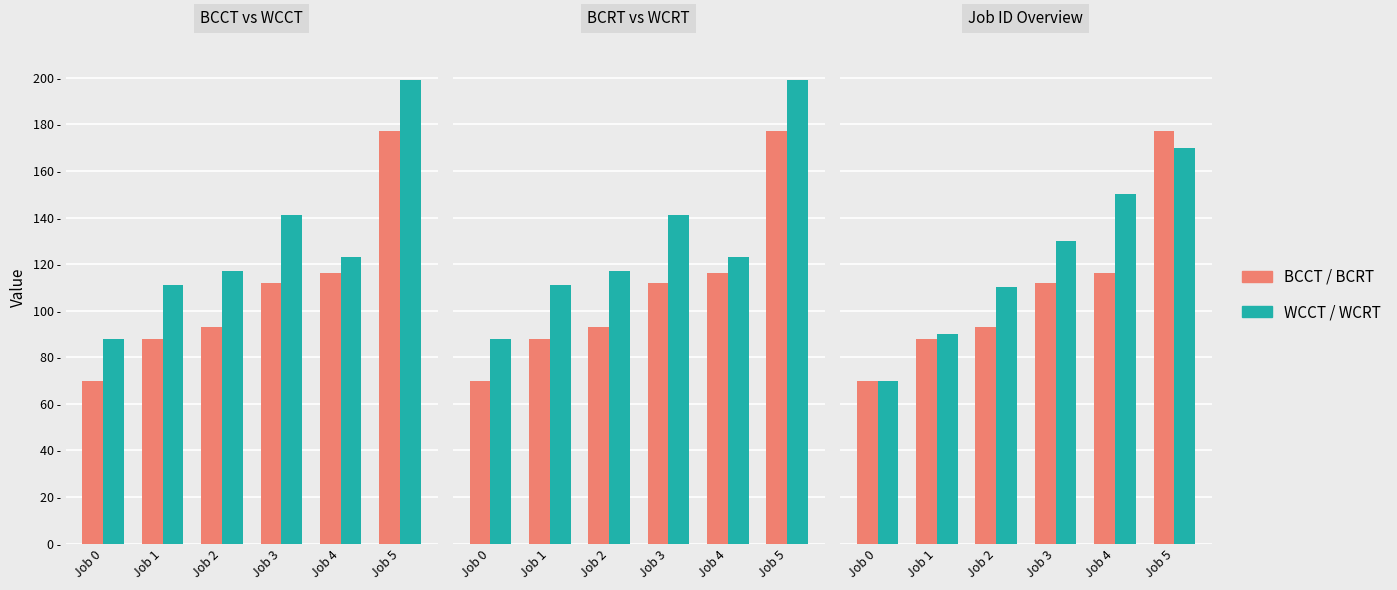

What is the sum of all BCCT values?

656